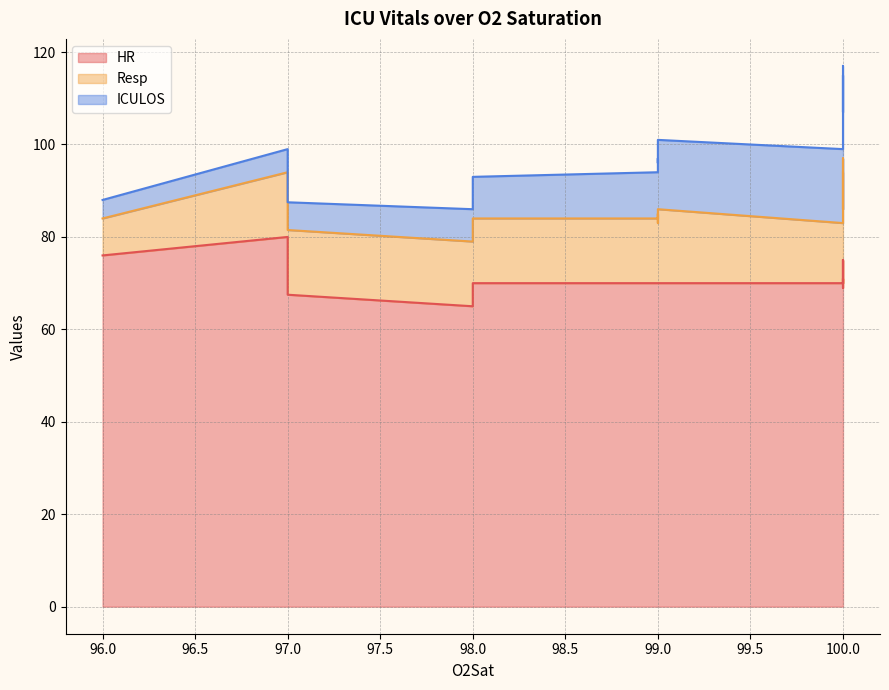

What is the maximum value for HR?

80.0